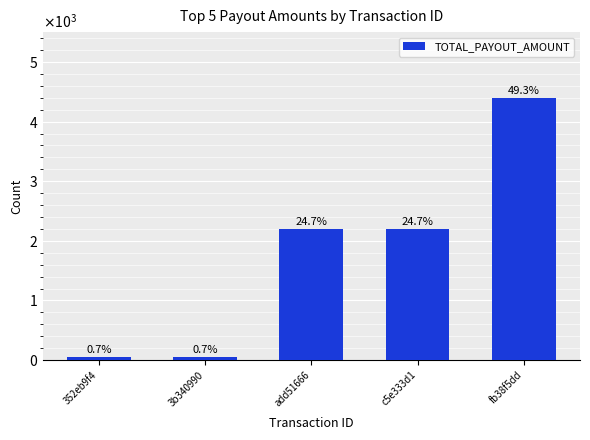

Does the chart contain any negative values?

No